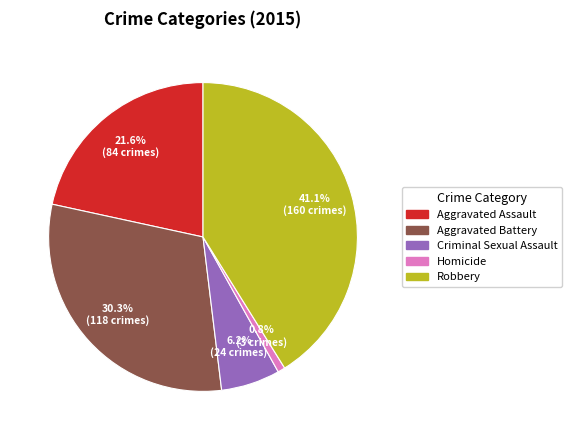

Approximately how many times larger is the value at Aggravated Battery compared to Aggravated Assault?

1.4